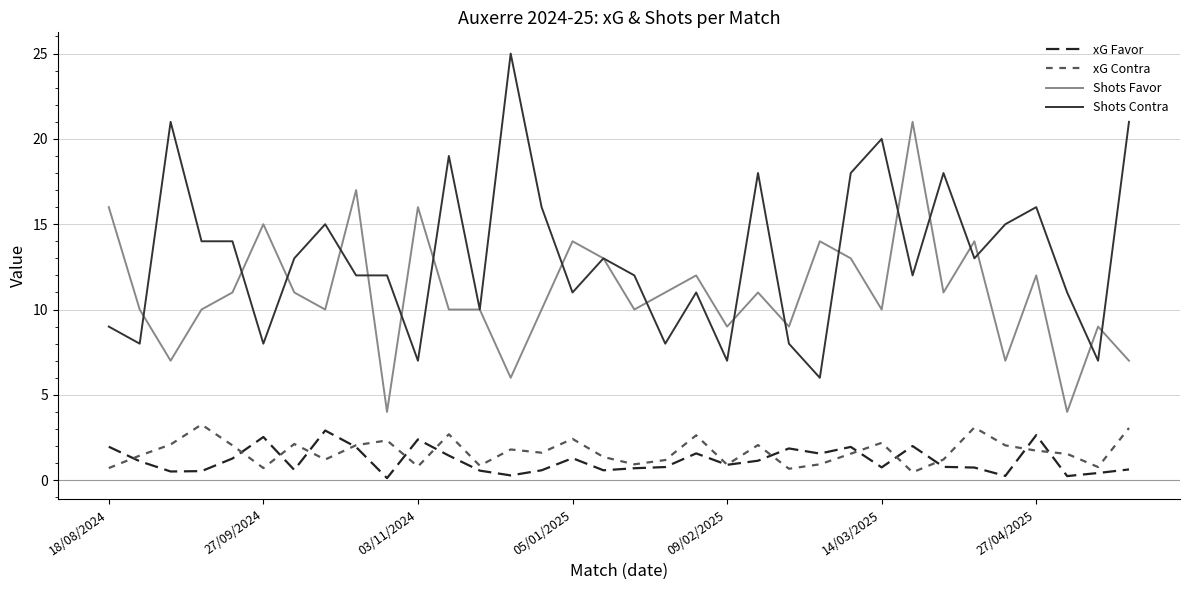

What is the maximum value for Shots Favor?

21.0